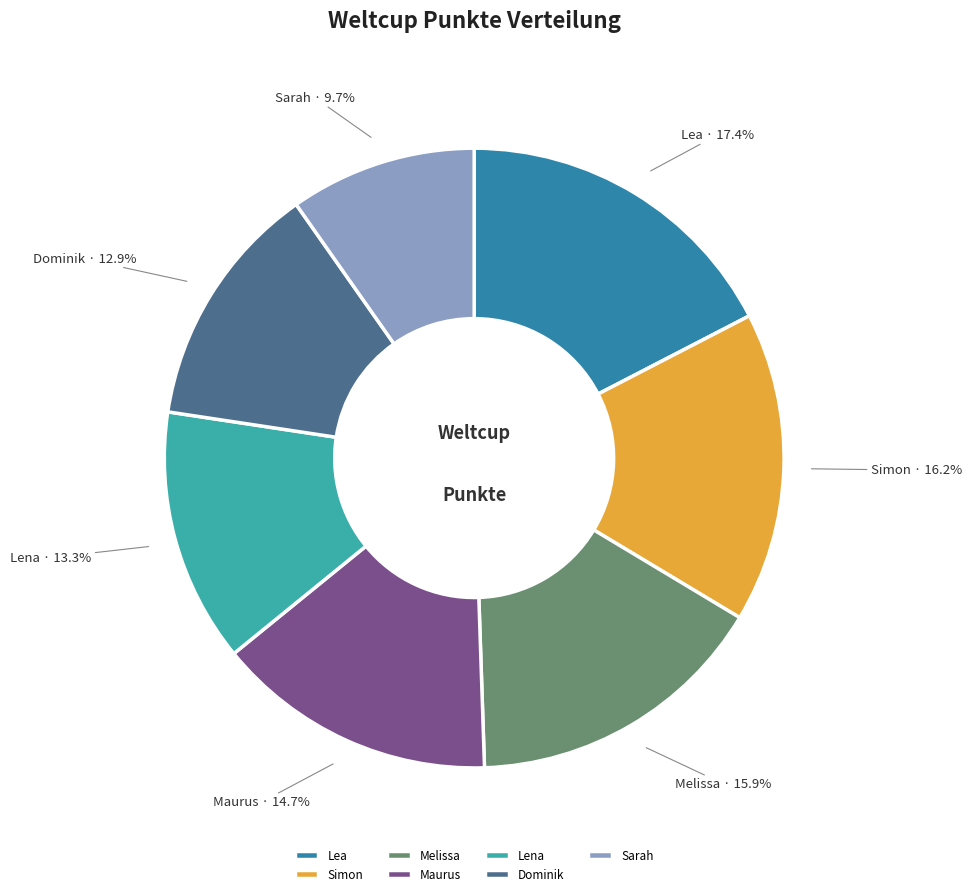

What percentage is NOT represented by Lea?

82.6%